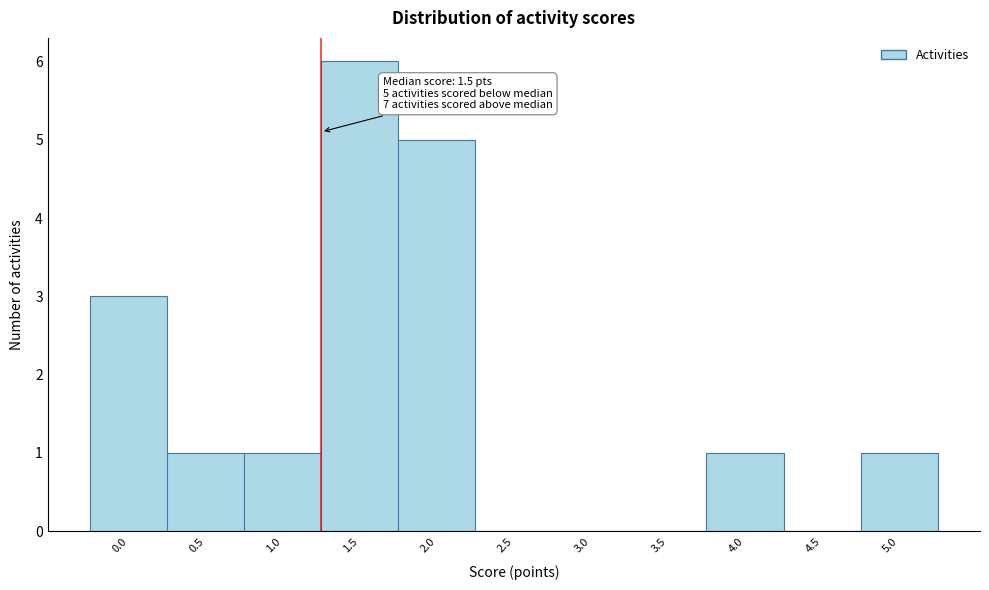

Reading left to right, list all the values displayed in this chart.

0.0=3	0.5=1	1.0=1	1.5=6	2.0=5	2.5=0	3.0=0	3.5=0	4.0=1	4.5=0	5.0=1